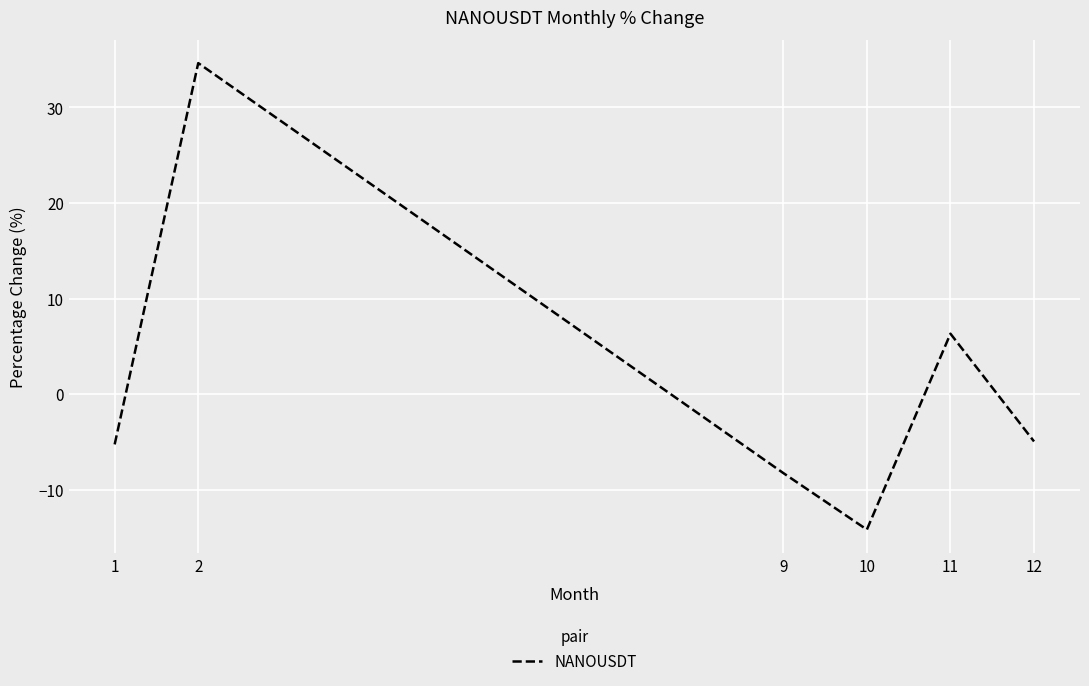

What is the minimum value shown in the chart?

-14.2